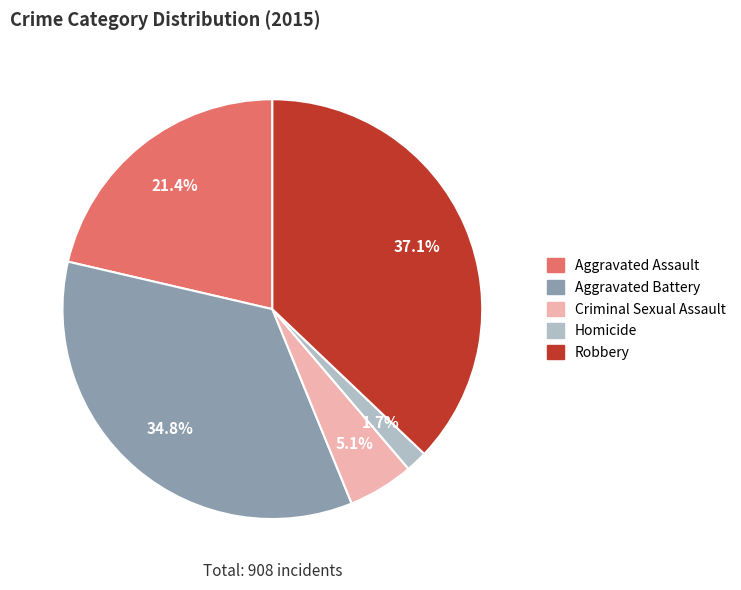

Is it true that Aggravated Assault is 21% of the pie?

True